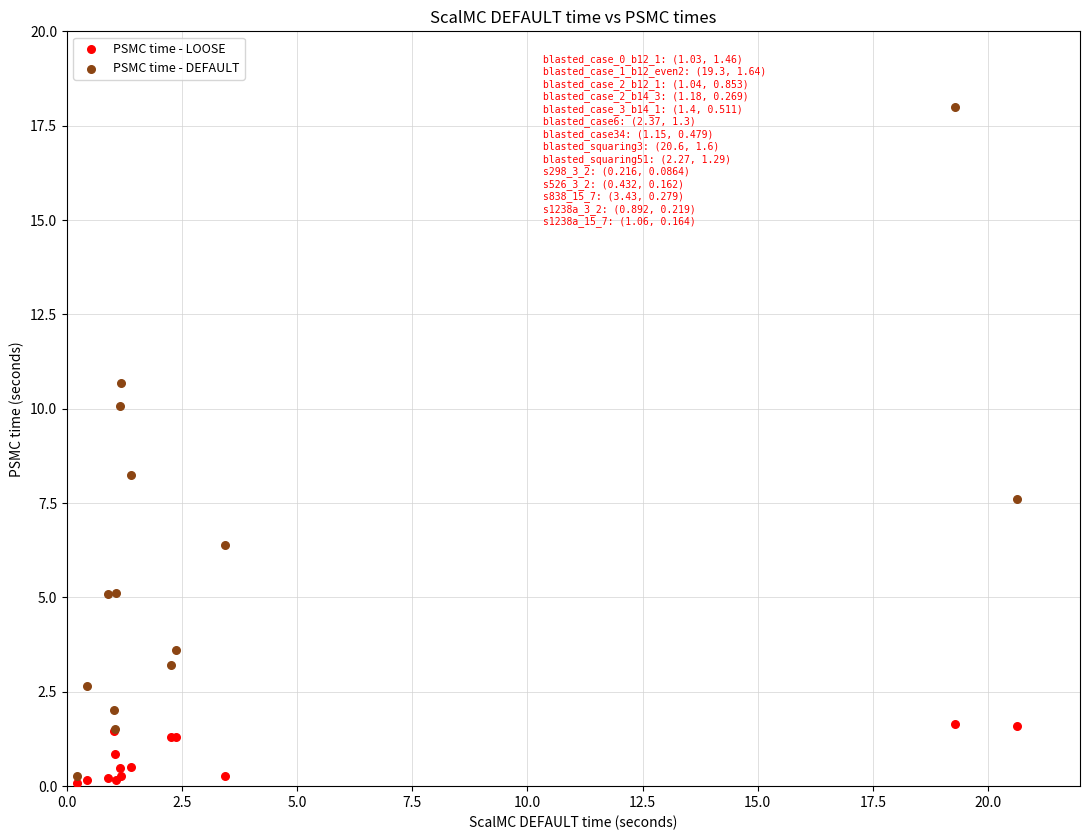

Across all series, what Y value is closest to 9?

8.3